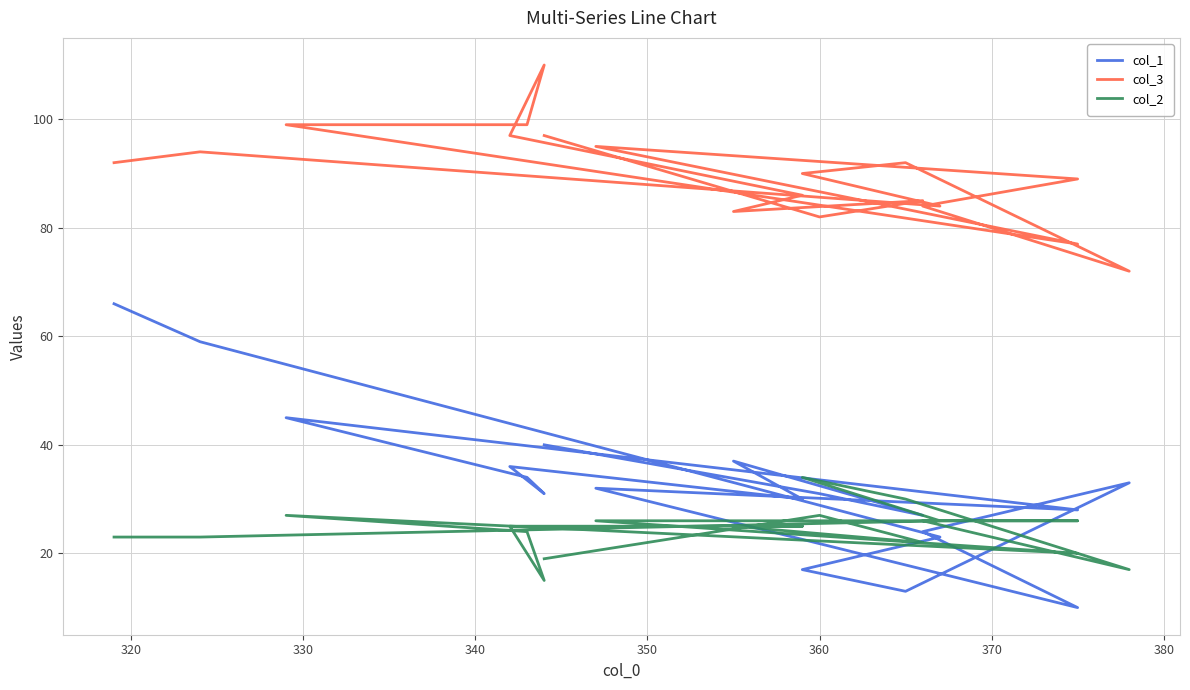

The value of col_3 at 370 is 84. True or false?

True